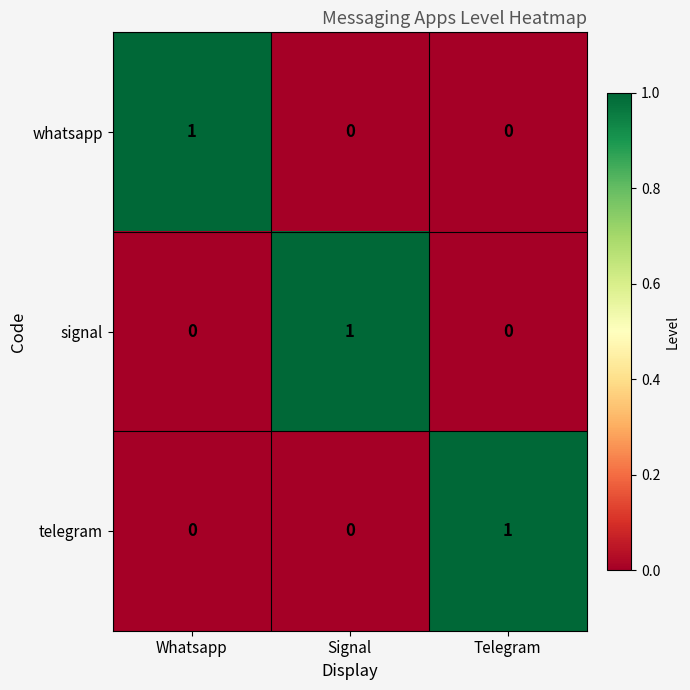

At how many categories does at least one series exceed 0?

3